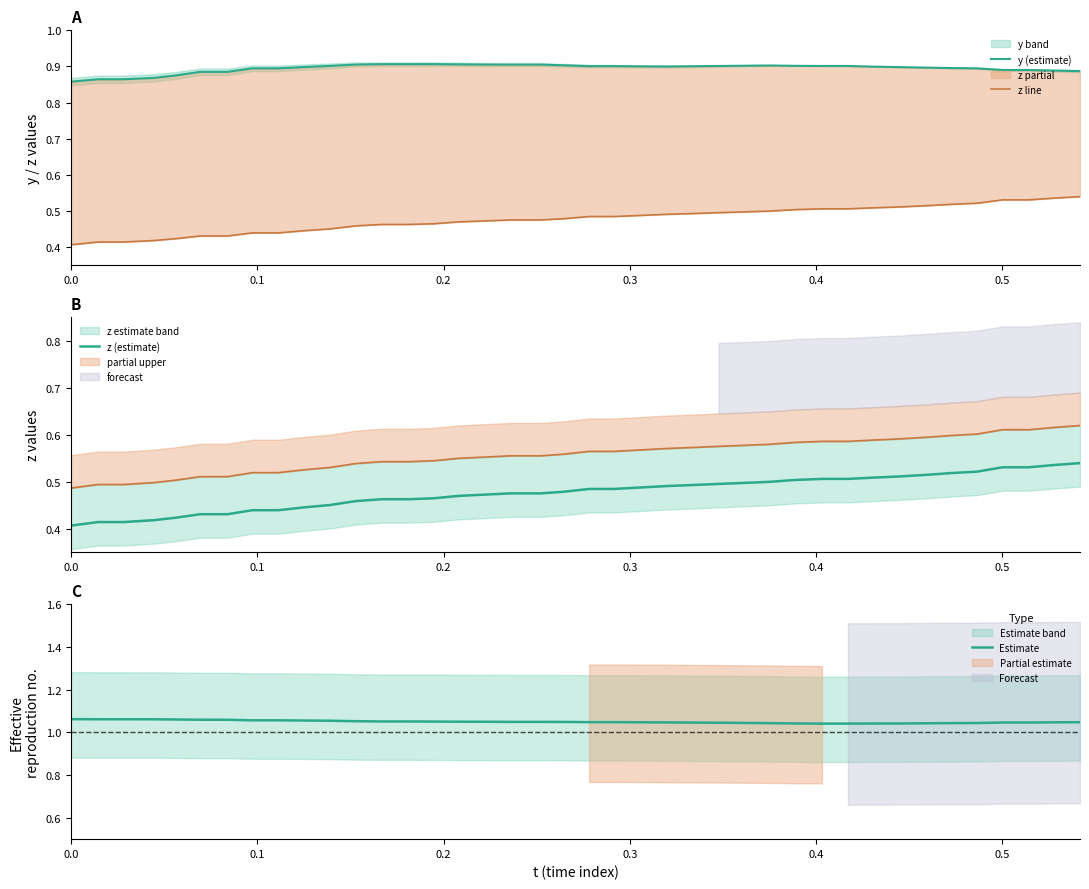

Is this an area chart (filled region under the line)?

No